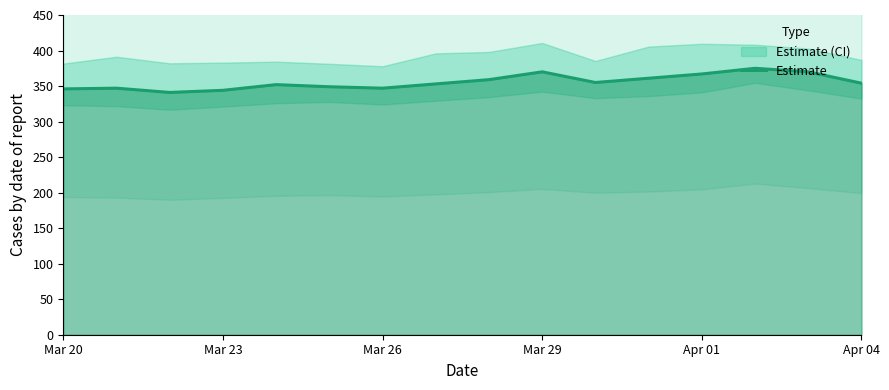

What is the smallest value displayed?

341